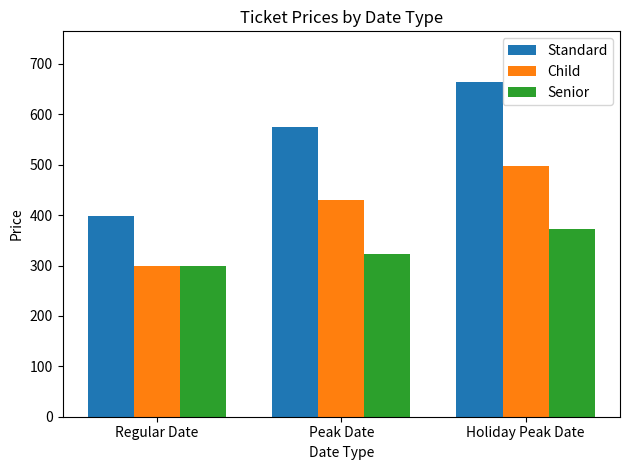

Where is Senior nearest to the value 336?

Peak Date